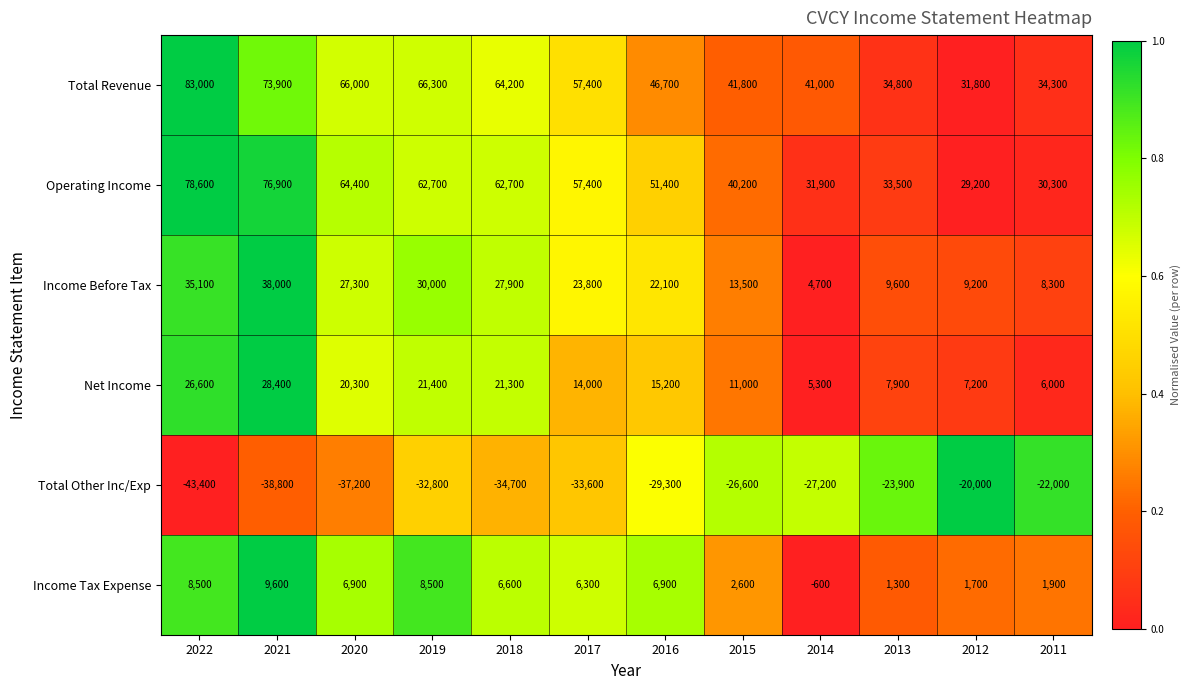

What is the total value across all series at 2013?

63200